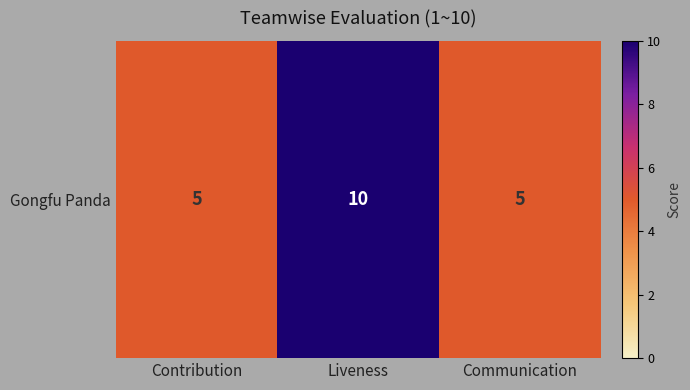

Rank the categories by value from highest to lowest.

Liveness, Contribution, Communication